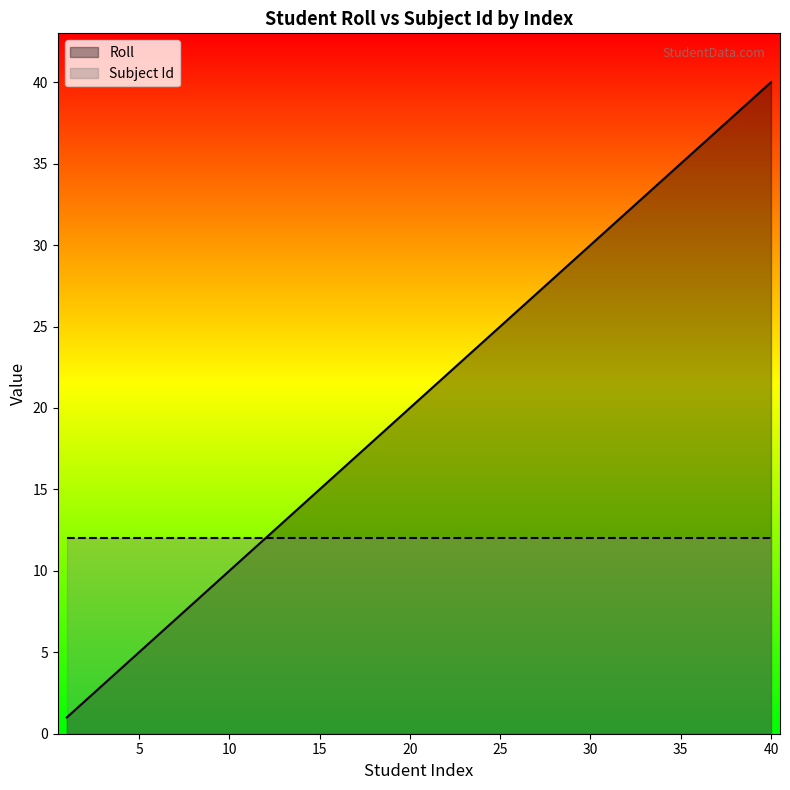

Reading left to right, list all the values displayed in this chart.

1	2	3	4	5	6	7	8	9	10	11	12	13	14	15	16	17	18	19	20	21	22	23	24	25	26	27	28	29	30	31	32	33	34	35	36	37	38	39	40